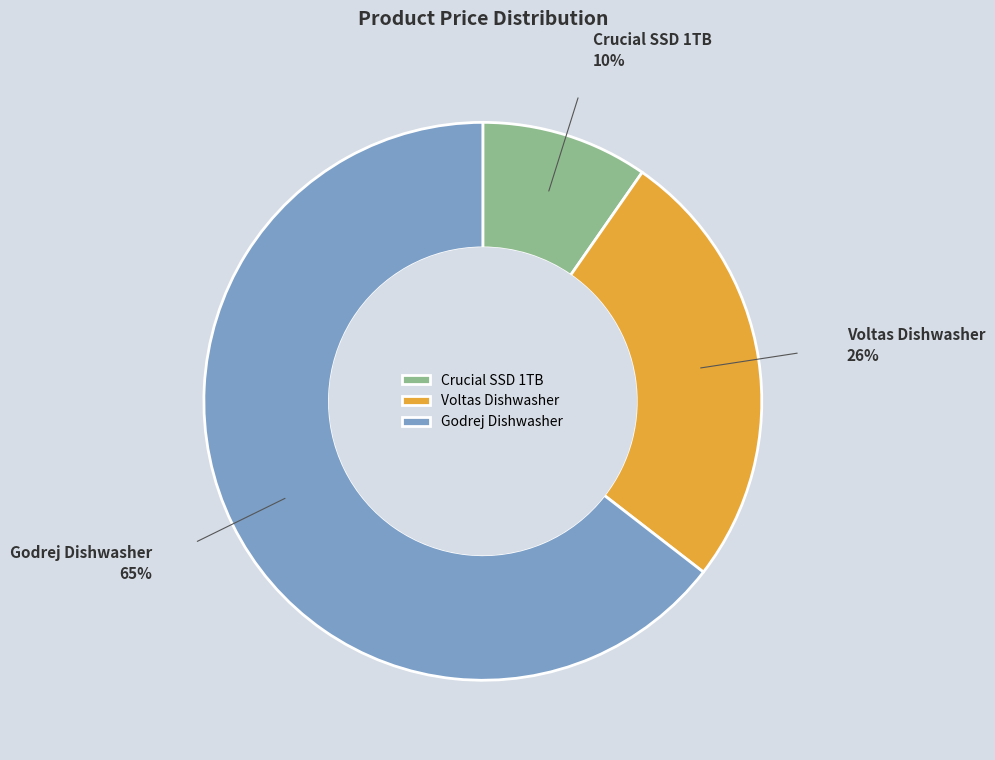

The Godrej Dishwasher slice represents 65% of the pie. True or false?

True